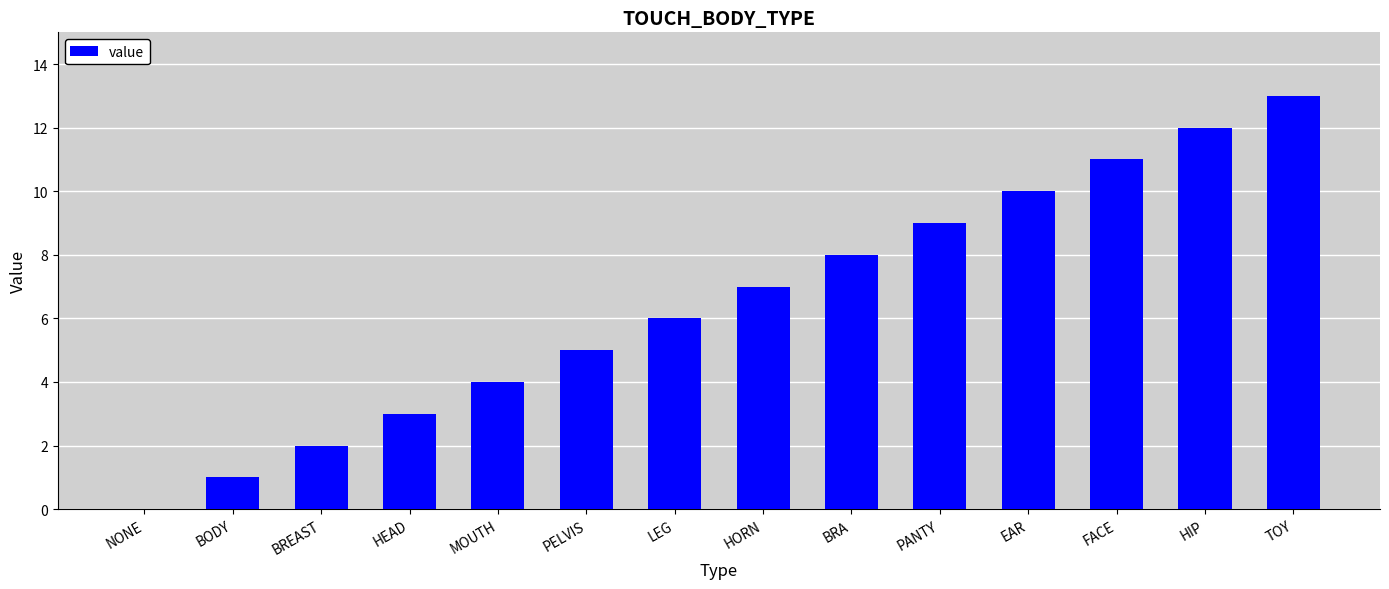

Is it true that the value at LEG is 8?

False